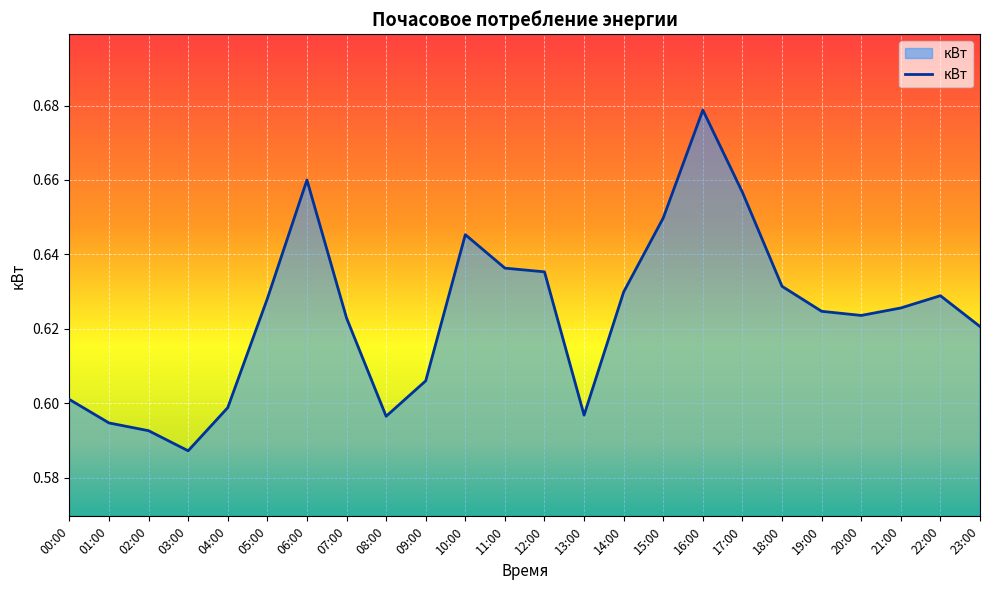

Which has a higher value, 12:00 or 17:00?

17:00